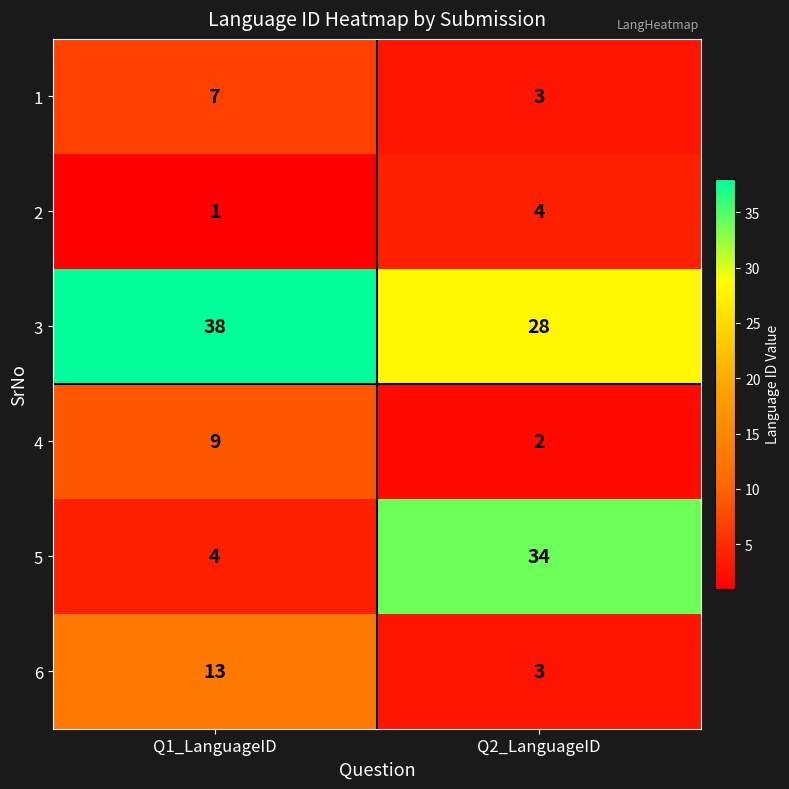

What is the approximate value of 6 at Q1_LanguageID, to the nearest 5?

15